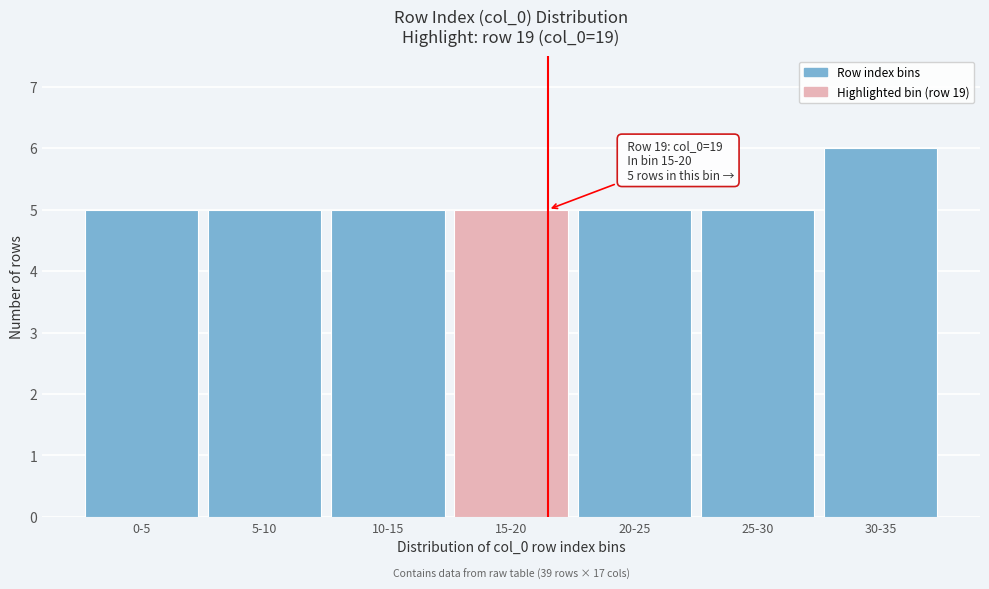

Reading right to left, transcribe all the data shown in this chart.

30-35=6	25-30=5	20-25=5	15-20=5	10-15=5	5-10=5	0-5=5